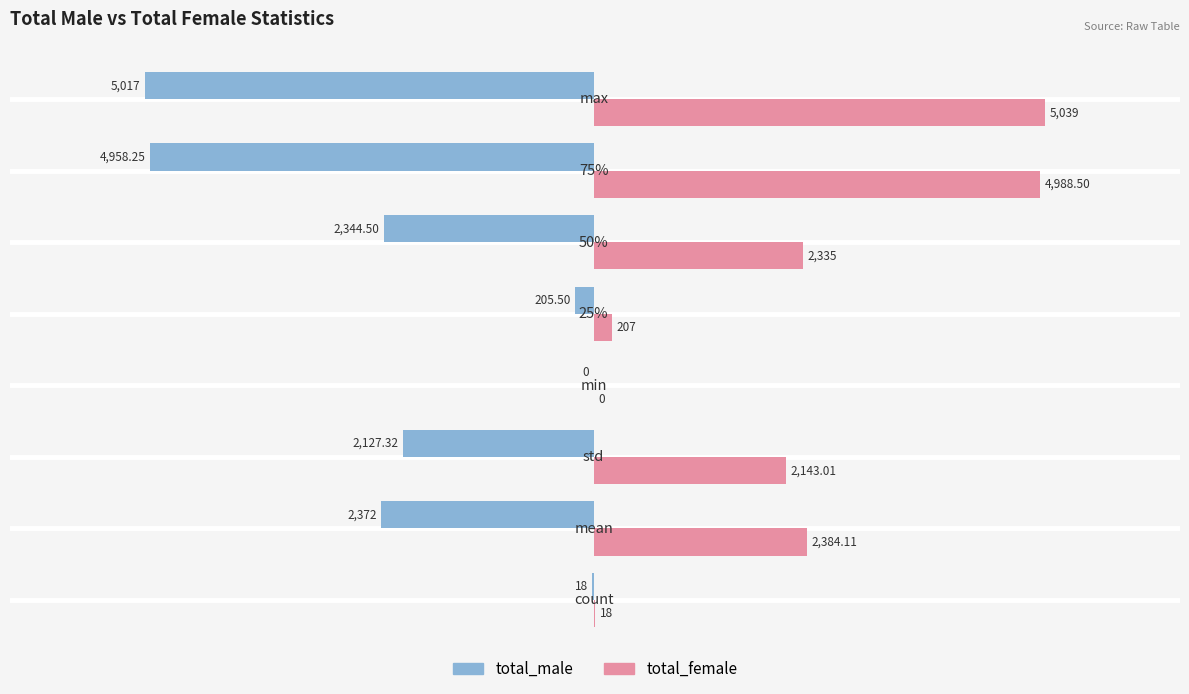

Which series has the largest total across all categories?

total_female